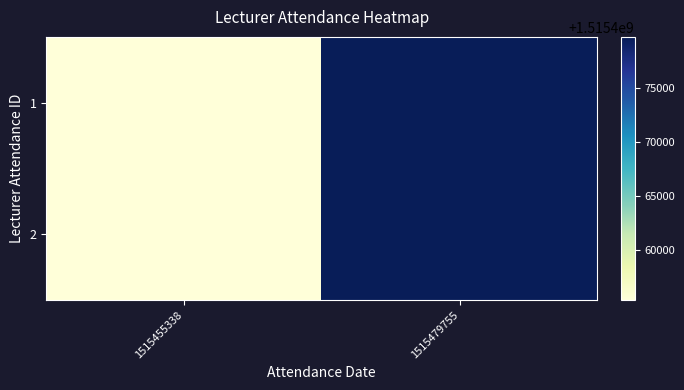

Reading left to right, list all the values displayed in this chart.

1: 1515455338=1515455338	1515479755=1515479755
2: 1515455338=1515455338	1515479755=1515479755